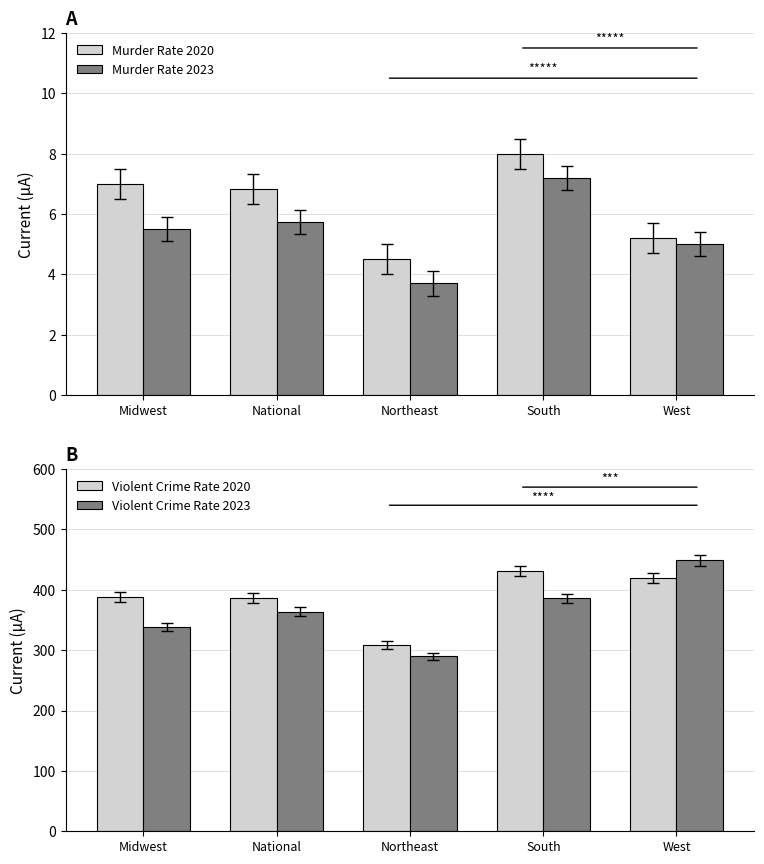

What is the sum of the Violent Crime Rate 2023 values at Midwest and West?

787.1